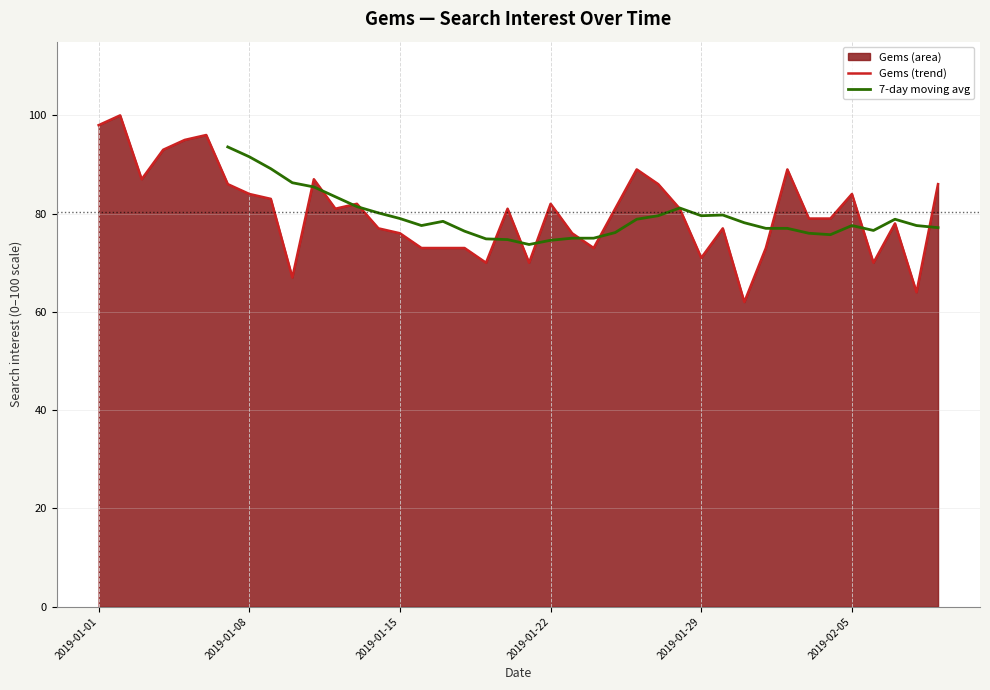

What is the highest value of the Gems (trend) series?

100